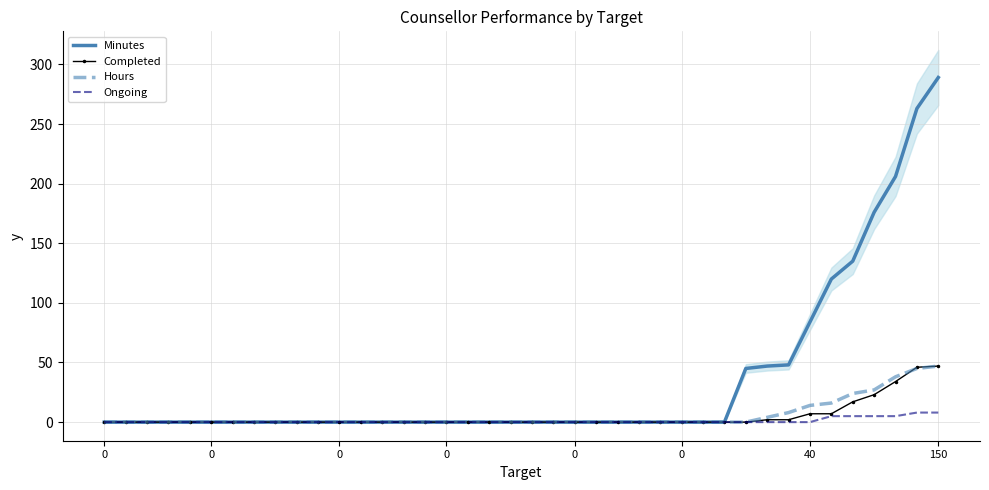

What is the difference between the Ongoing values at 0 and 39?

8